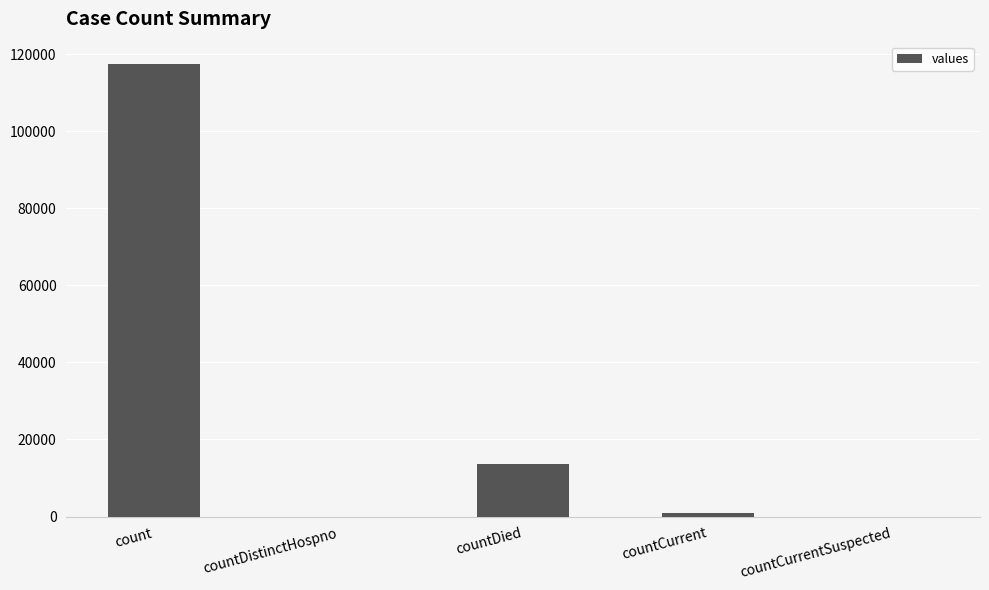

Which has a higher value, countDied or countCurrent?

countDied